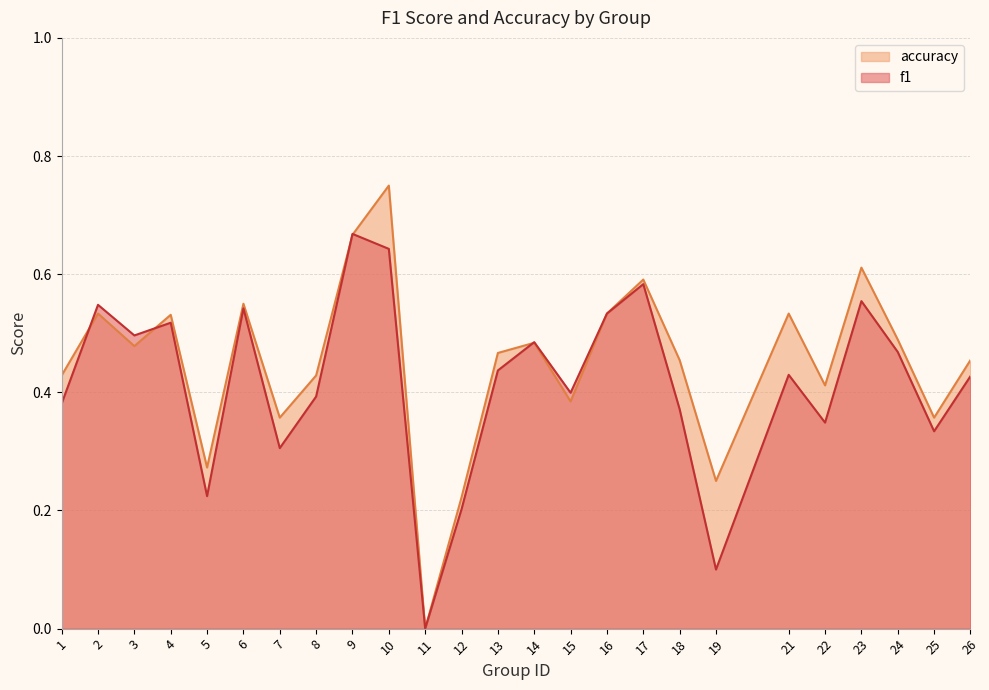

Is it true that accuracy equals 0.5 at 25?

False